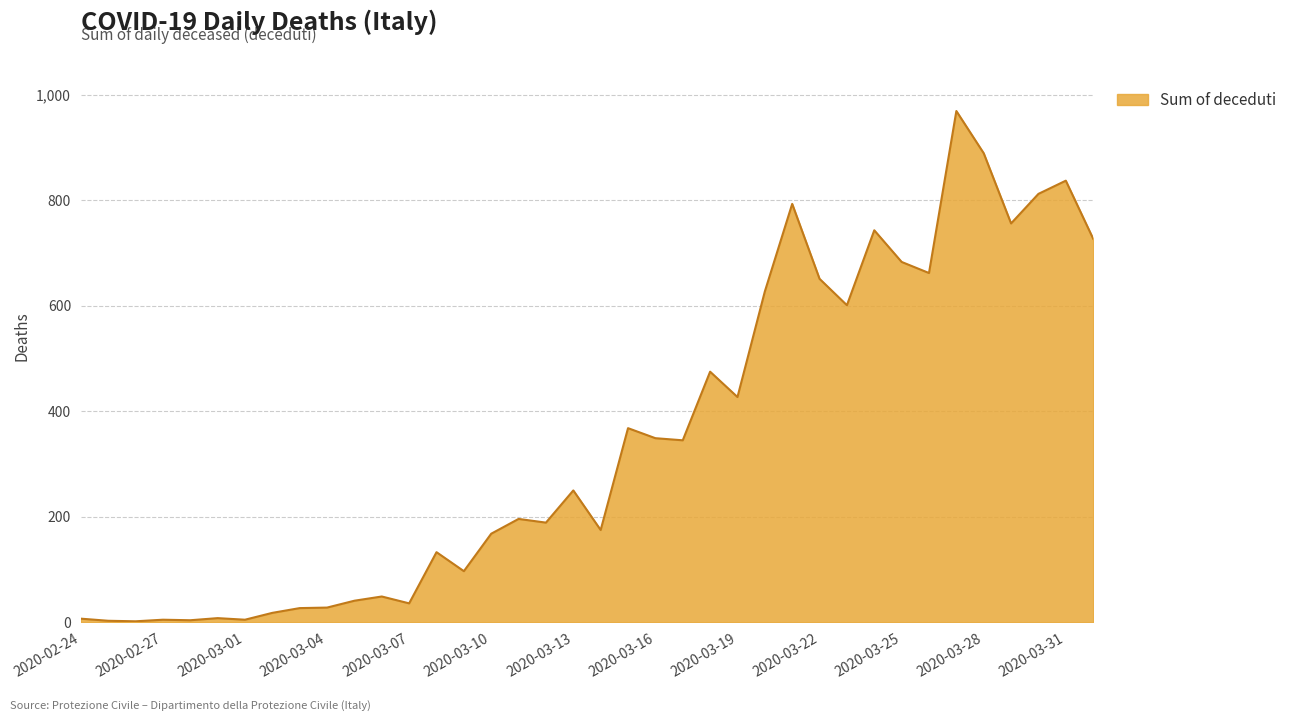

What is the difference between the maximum and minimum values?

967